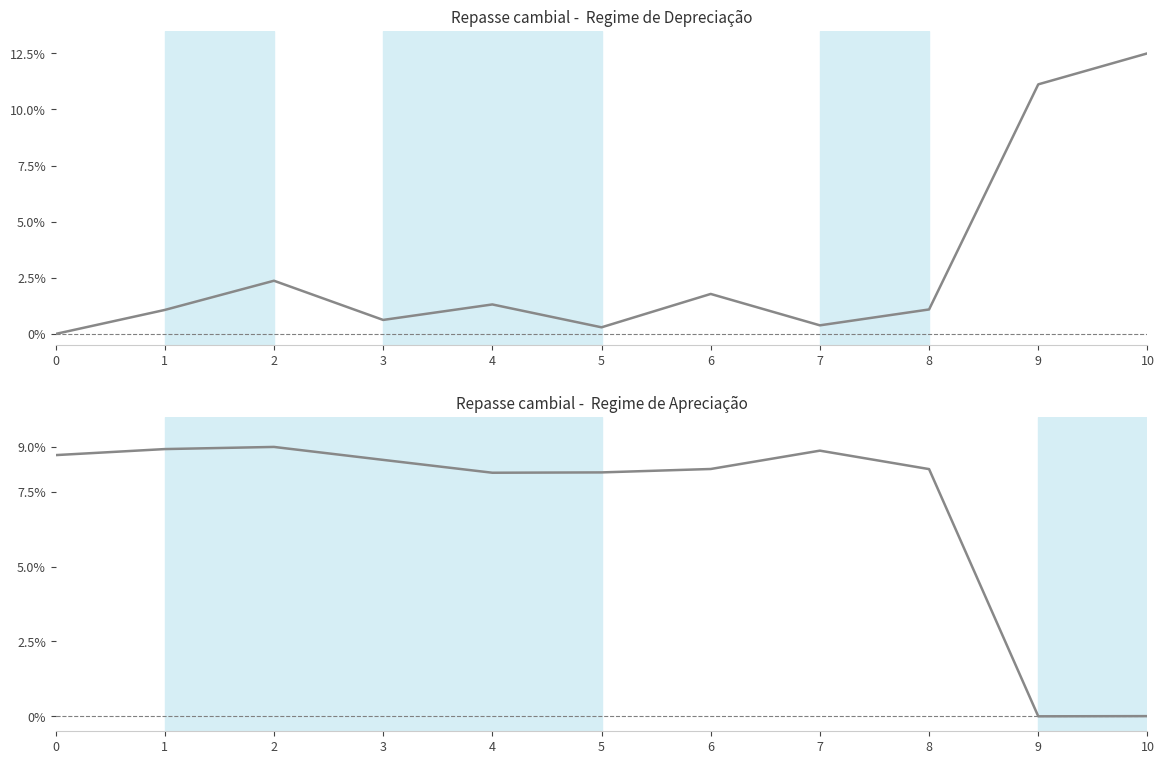

True or false: col_1 (row1) and col_2 (row2) intersect in this chart.

True